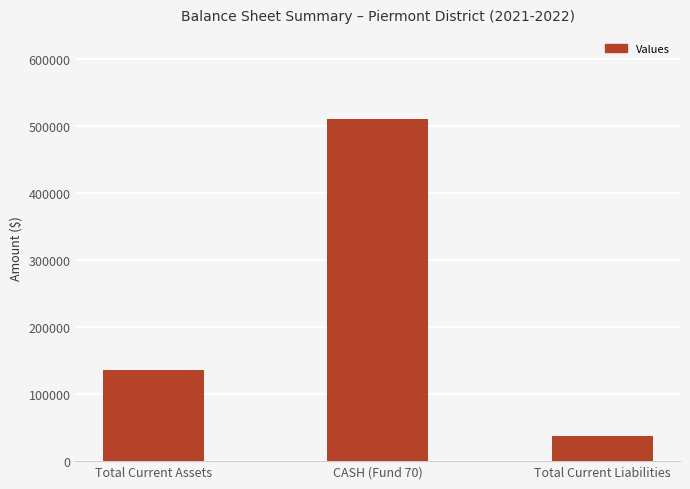

Rank the categories by value from lowest to highest.

Total Current Liabilities, Total Current Assets, CASH (Fund 70)